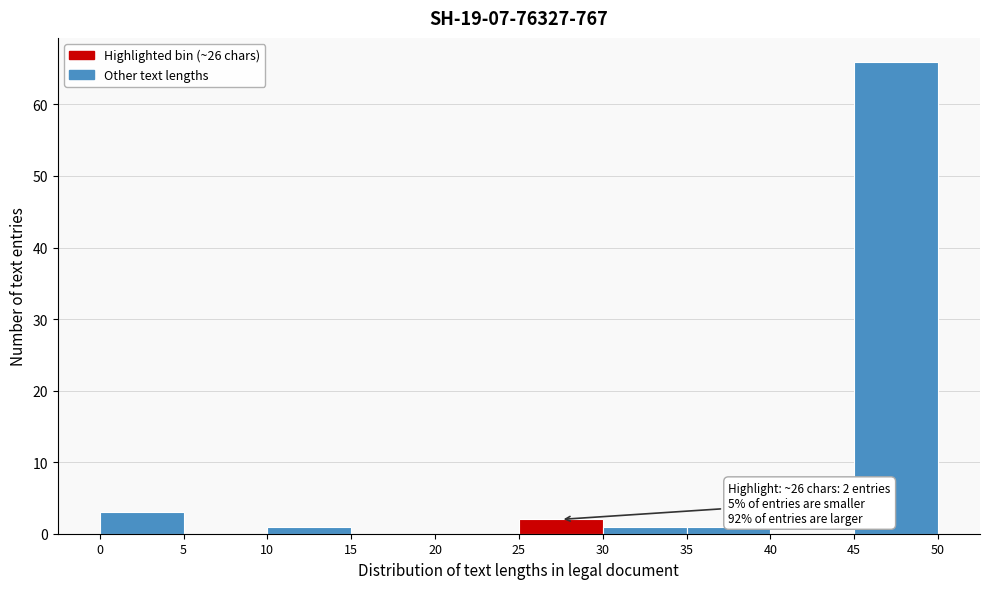

Over which range of the x-axis is the bar tallest?

45 to 50